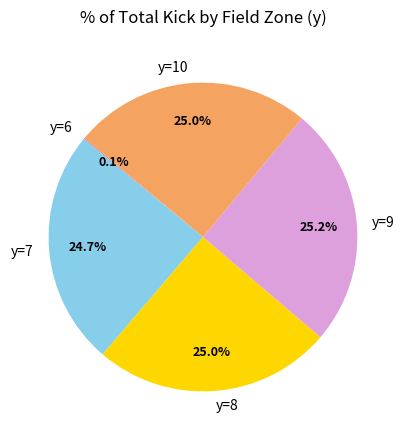

What portion of the pie excludes y=7?

75.3%